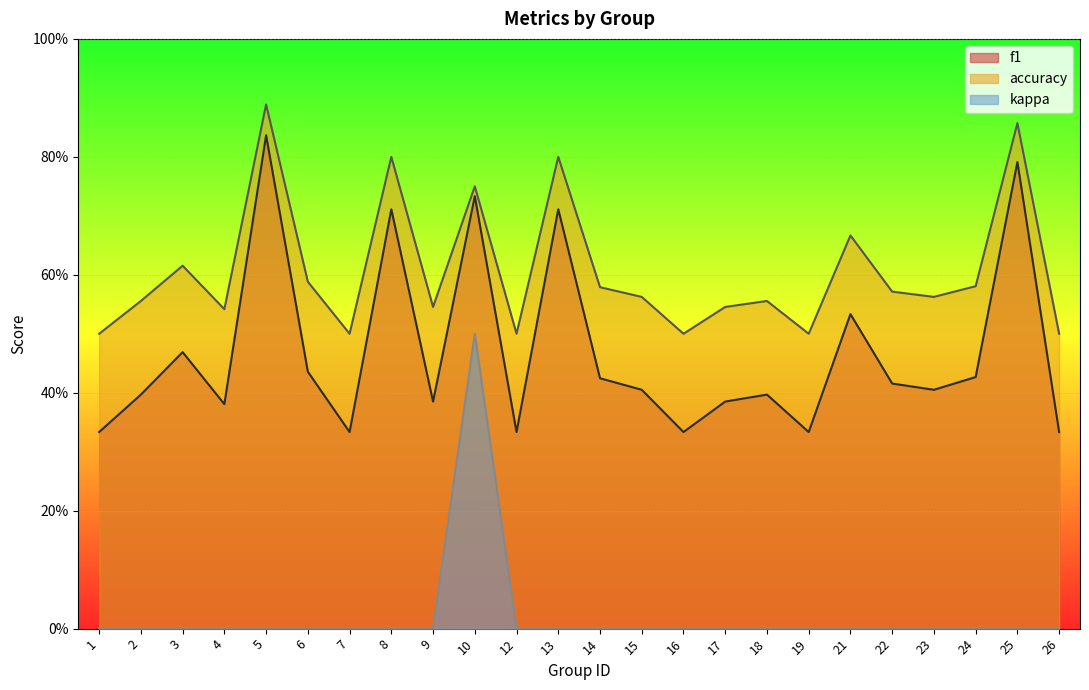

What are all the series names shown in the legend?

f1, accuracy, kappa